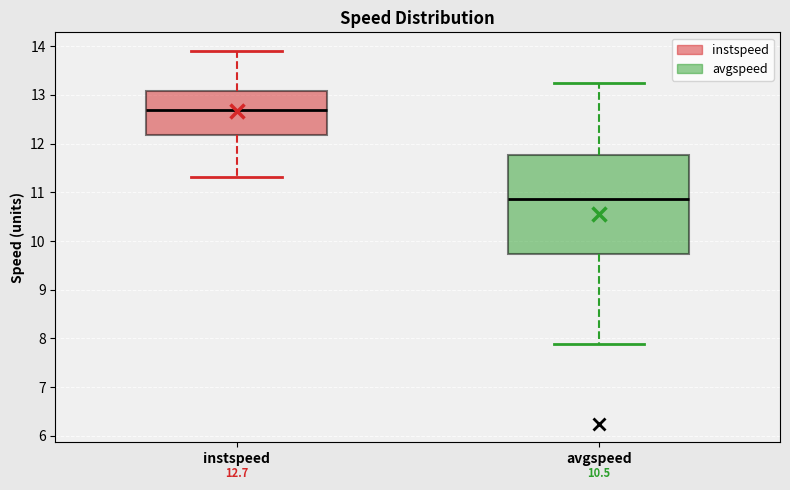

Which box has the lowest median line?

avgspeed